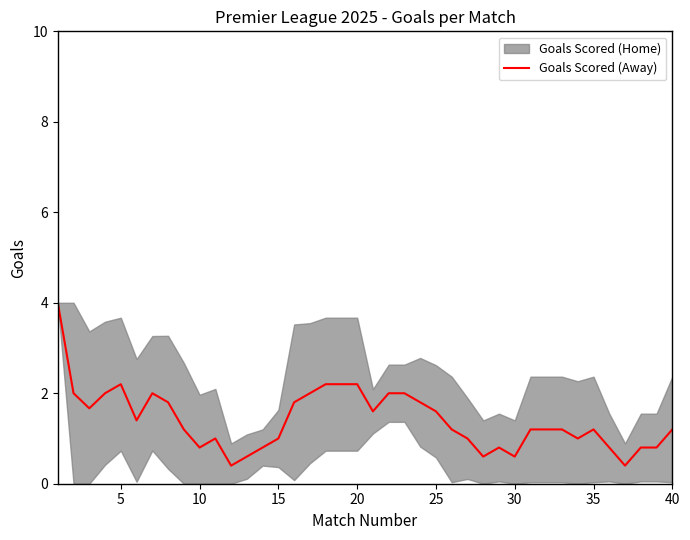

What is the lowest value of the Goals Scored (Away) series?

0.4